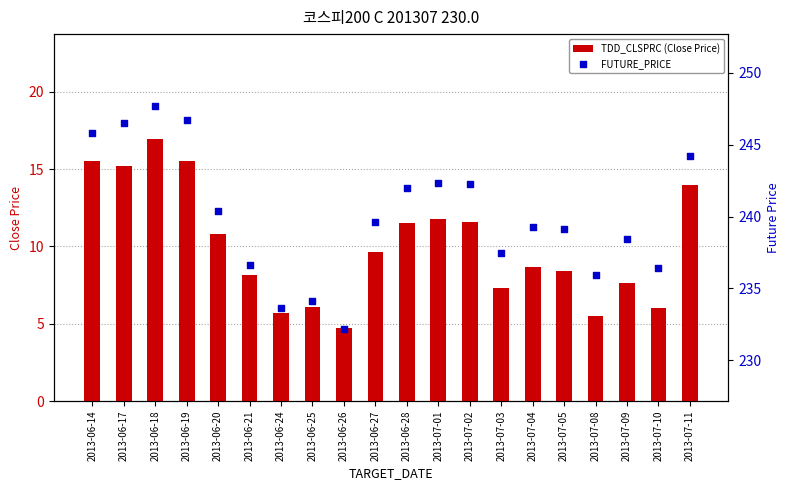

What is the total value across all series at 2013-07-02?

253.8